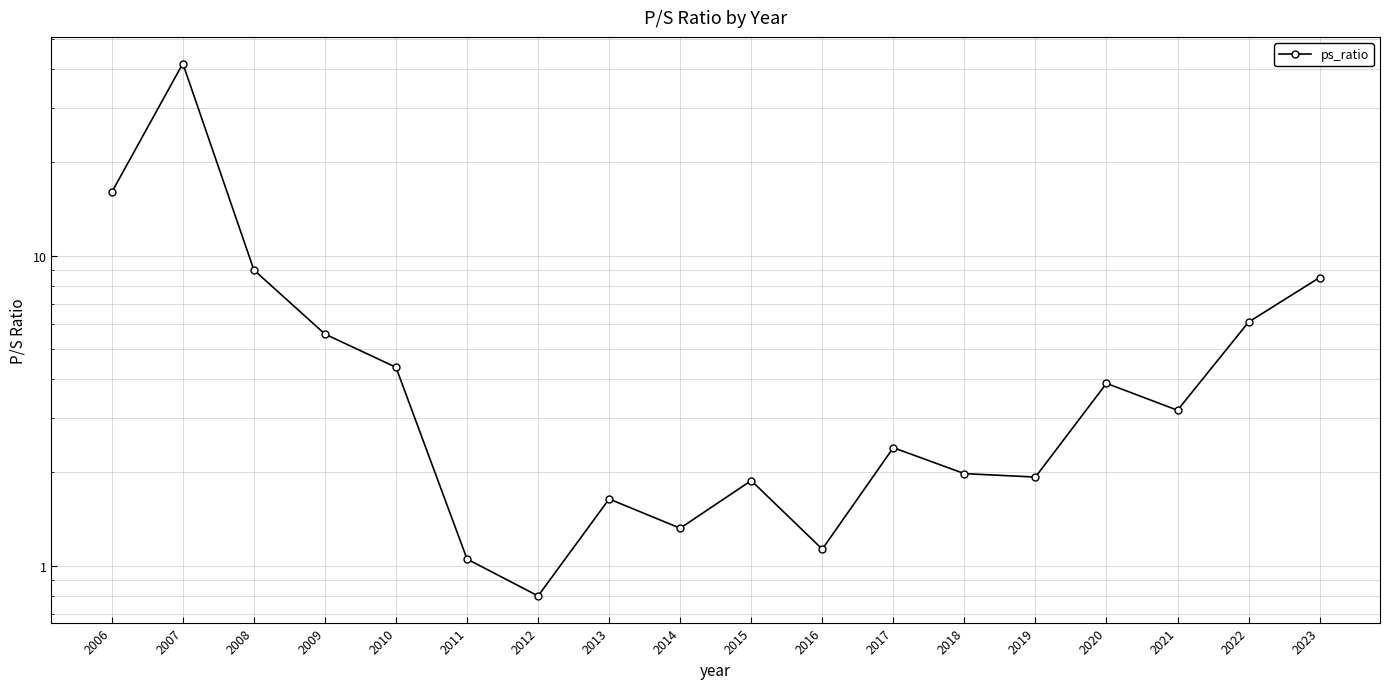

What is the minimum value shown in the chart?

0.8